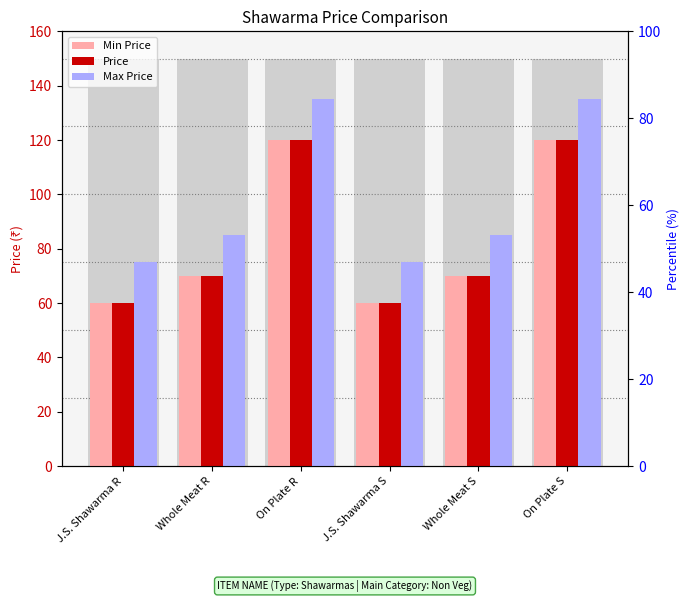

What is the label of the 6th bar from the left?

On Plate S